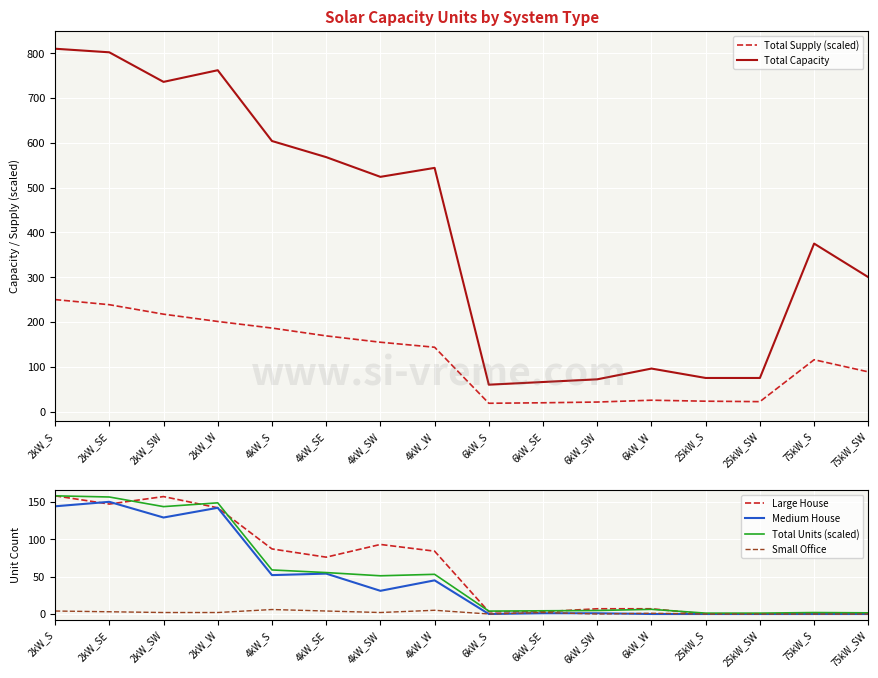

How many times do Large House and Medium House cross each other?

2